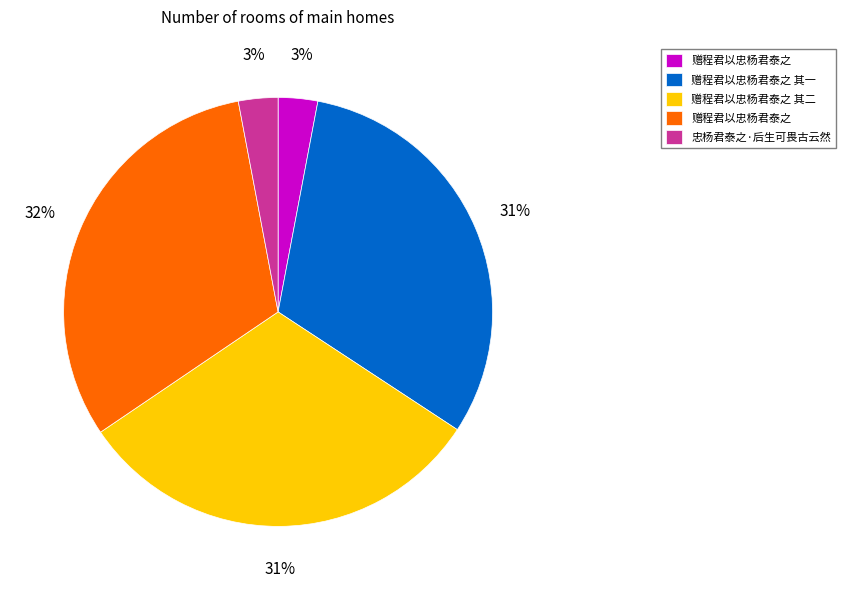

Does any single category account for the majority?

No